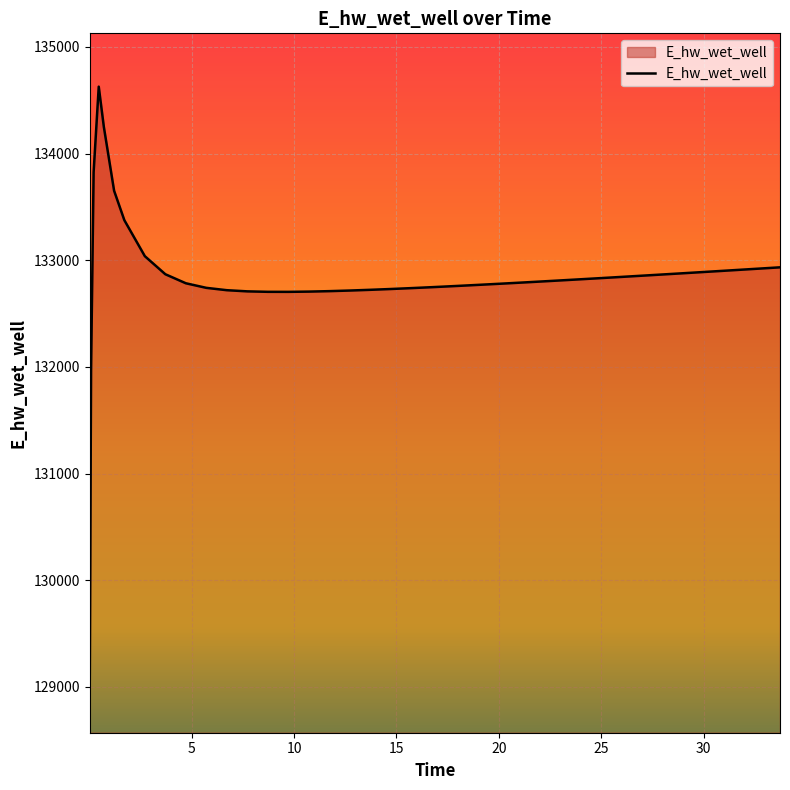

What is the difference between the maximum and minimum values?

5557.7